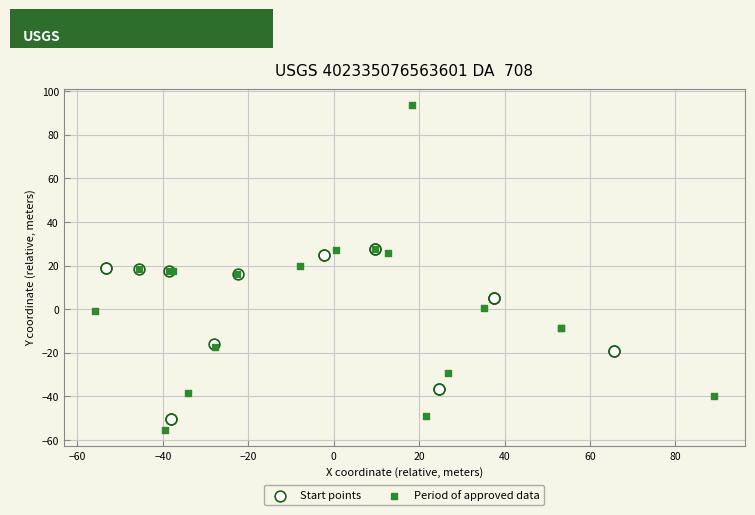

What are all the series names shown in the legend?

Start points, Period of approved data